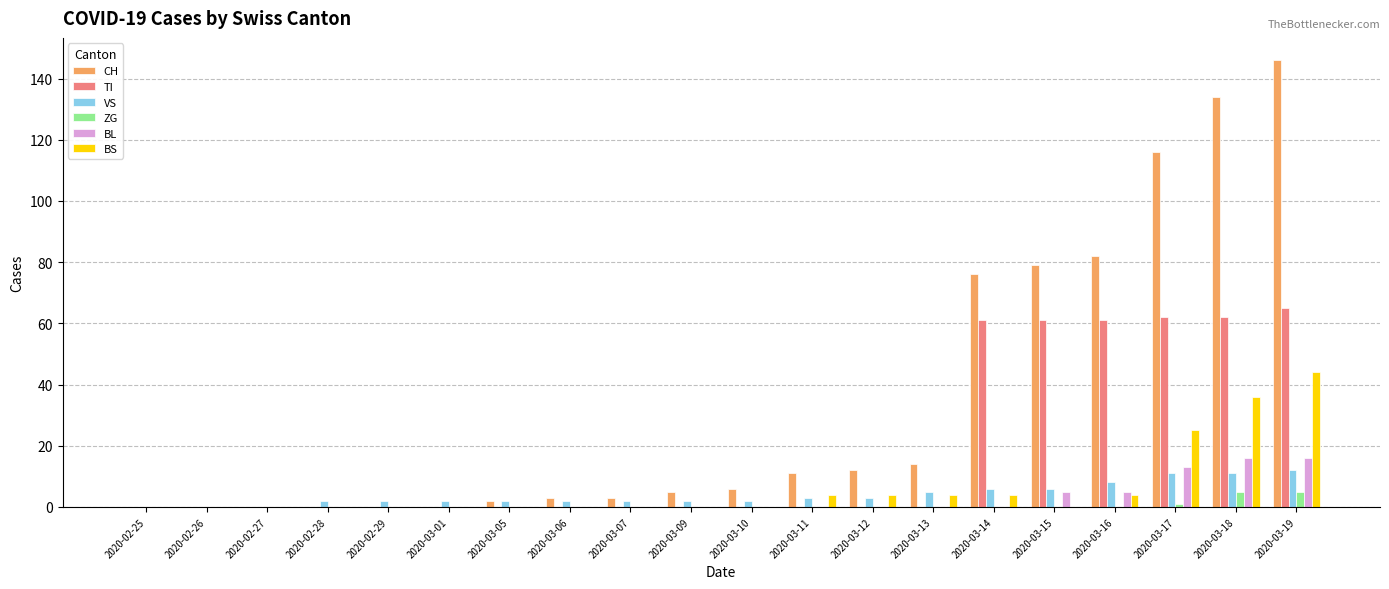

Which label corresponds to the largest value in the chart?

2020-03-19